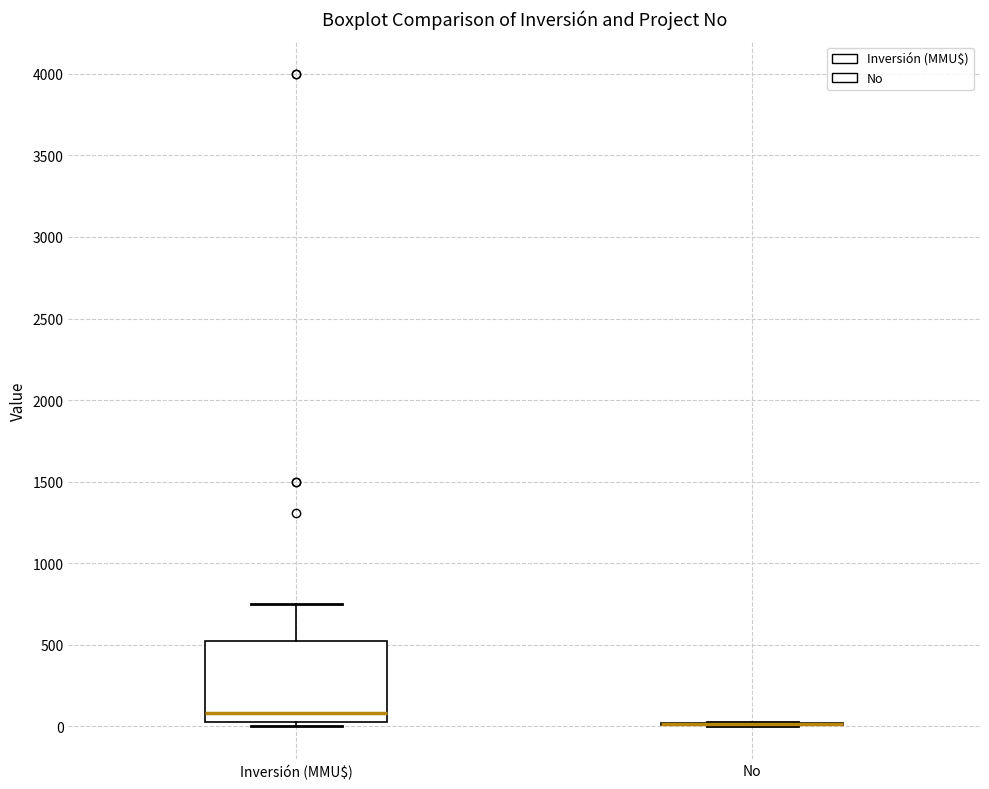

Which box is the tallest, from its lower edge to its upper edge?

Inversión (MMU$)